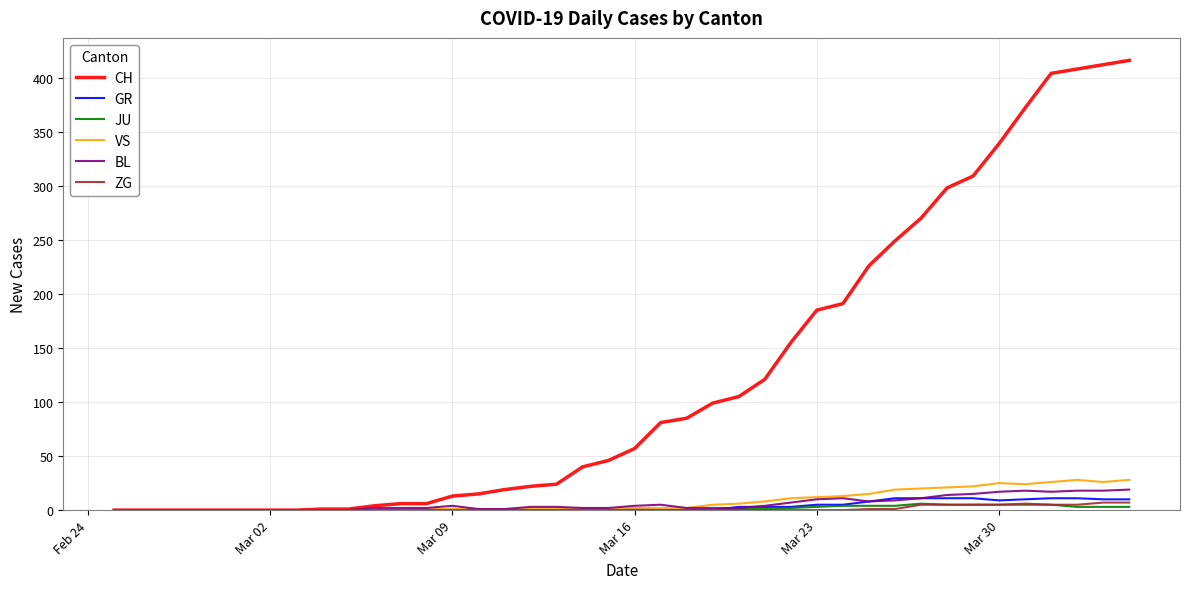

Which series has the largest total across all categories?

CH